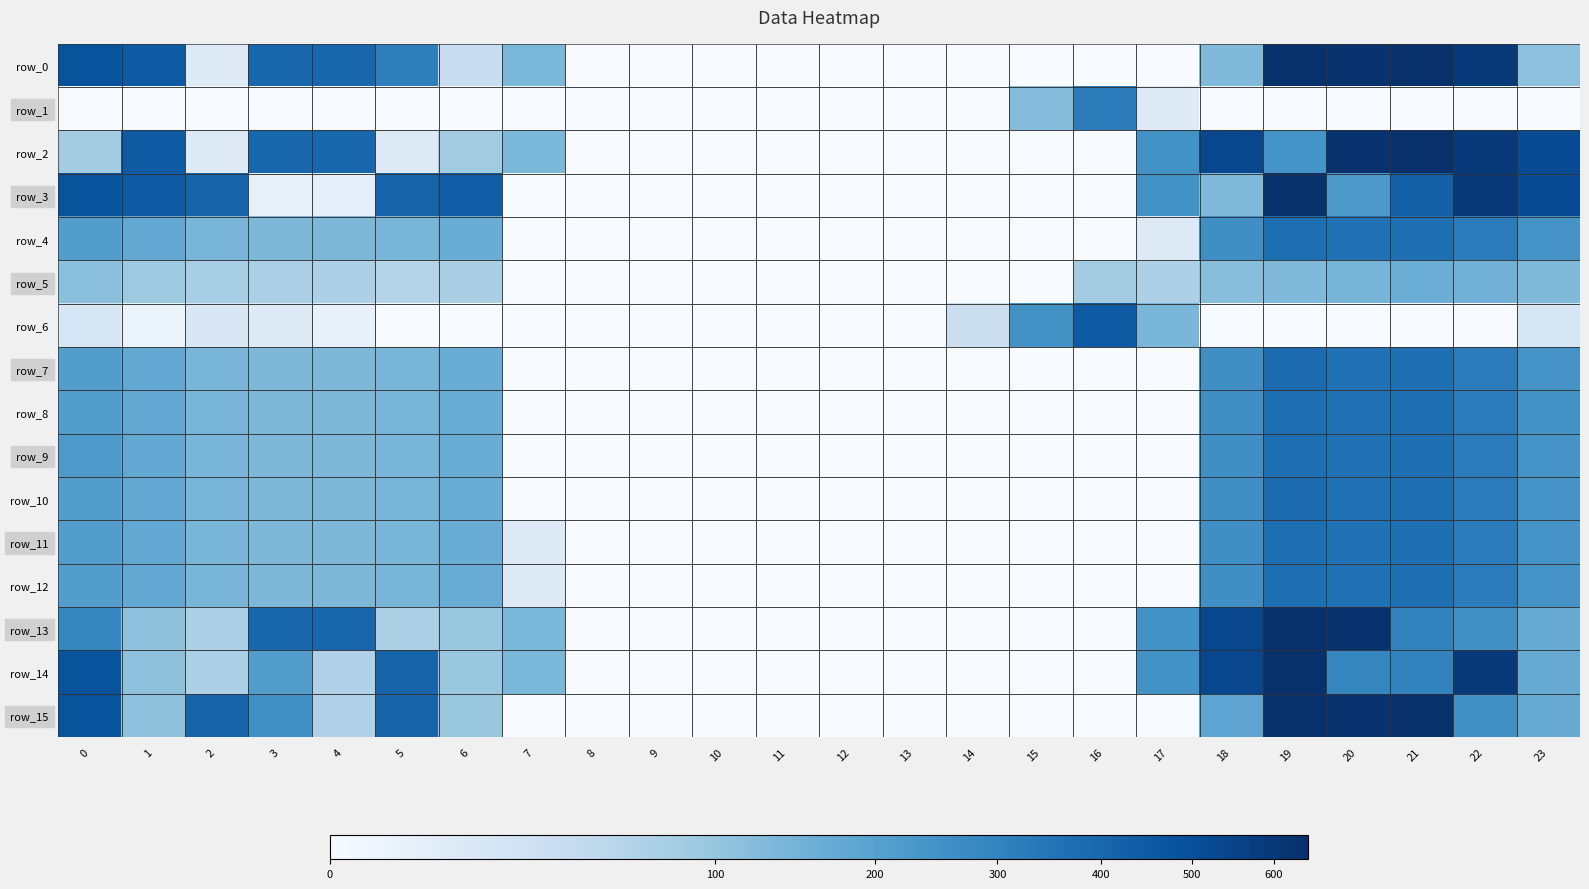

Which has a higher value, 6 or 7?

7